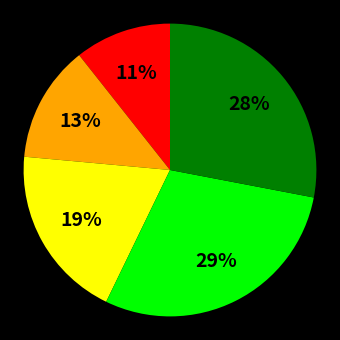

Does any single category account for the majority?

No